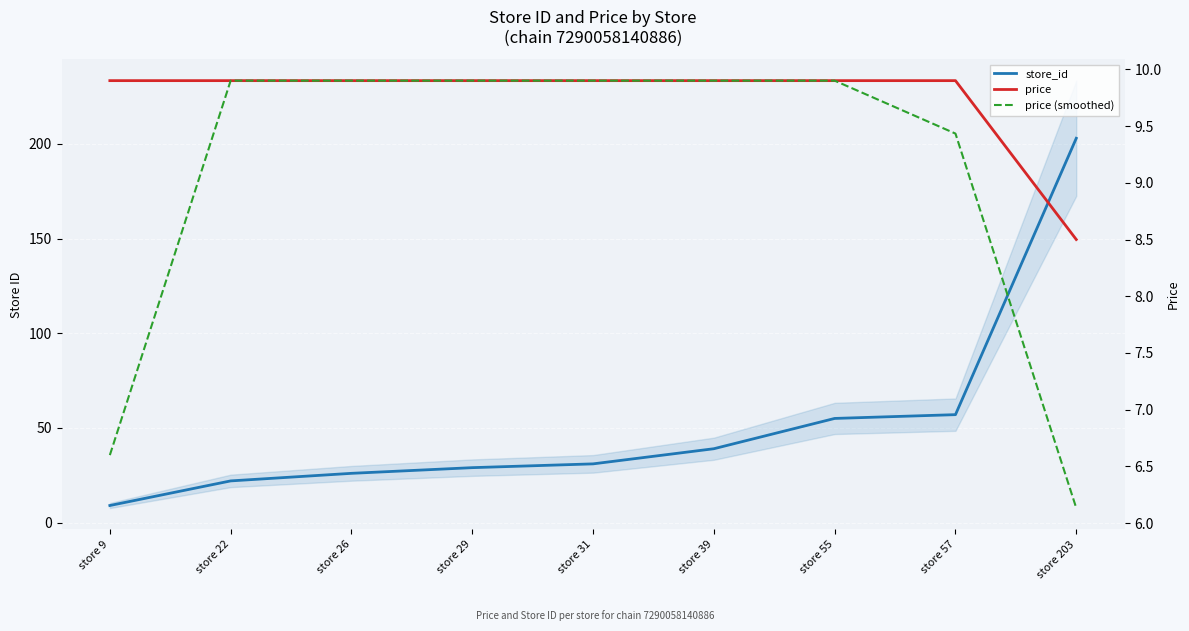

What is the sum of the store_id values at store 57 and store 55?

112.0